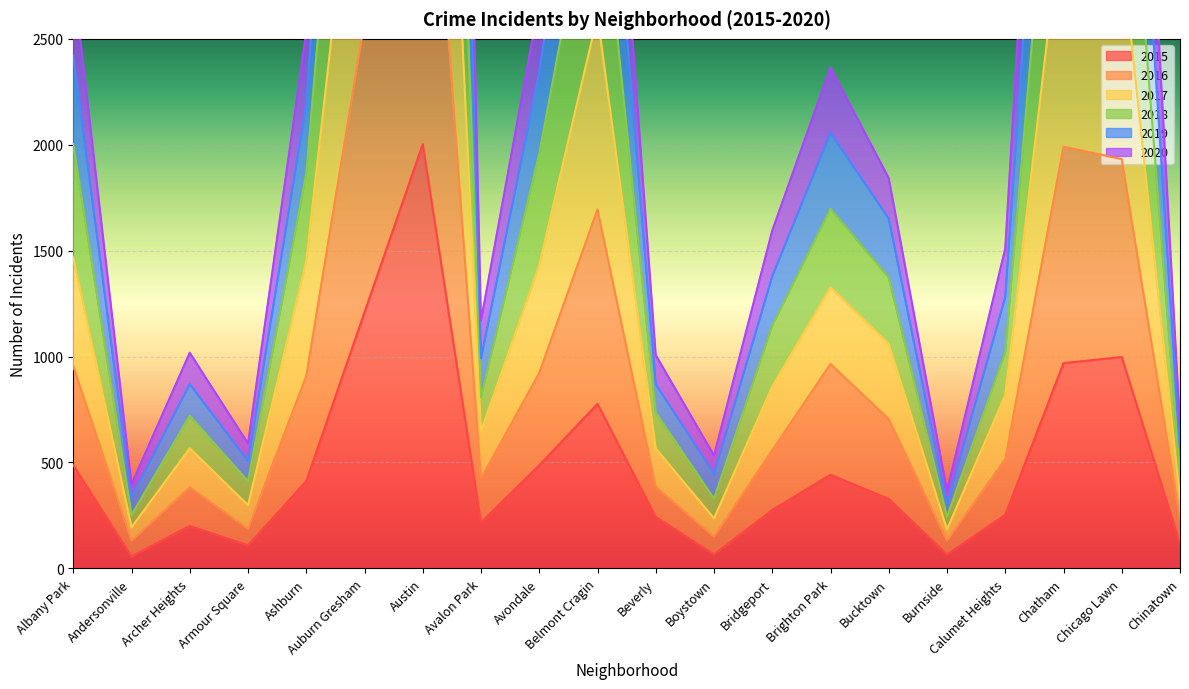

Rank the categories by 2015 value from highest to lowest.

Austin, Auburn Gresham, Chicago Lawn, Chatham, Belmont Cragin, Albany Park, Avondale, Brighton Park, Ashburn, Bucktown, Bridgeport, Calumet Heights, Beverly, Avalon Park, Archer Heights, Chinatown, Armour Square, Boystown, Burnside, Andersonville